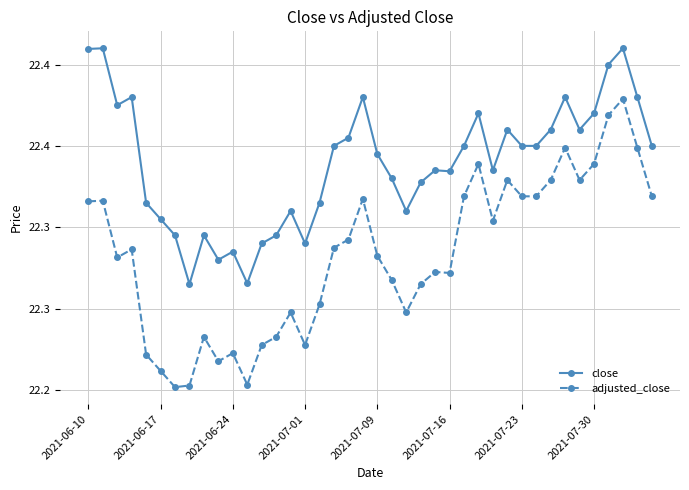

True or false: adjusted_close and close intersect in this chart.

False